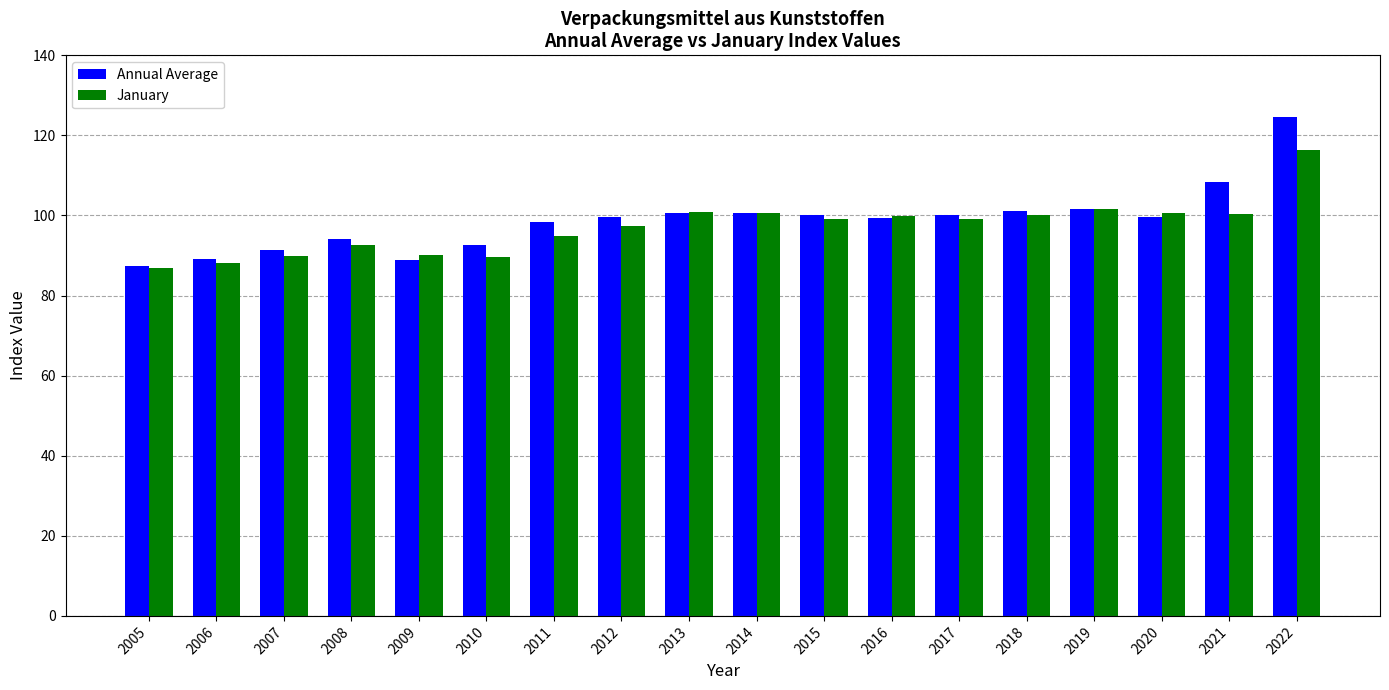

Count the number of data series in this chart.

2